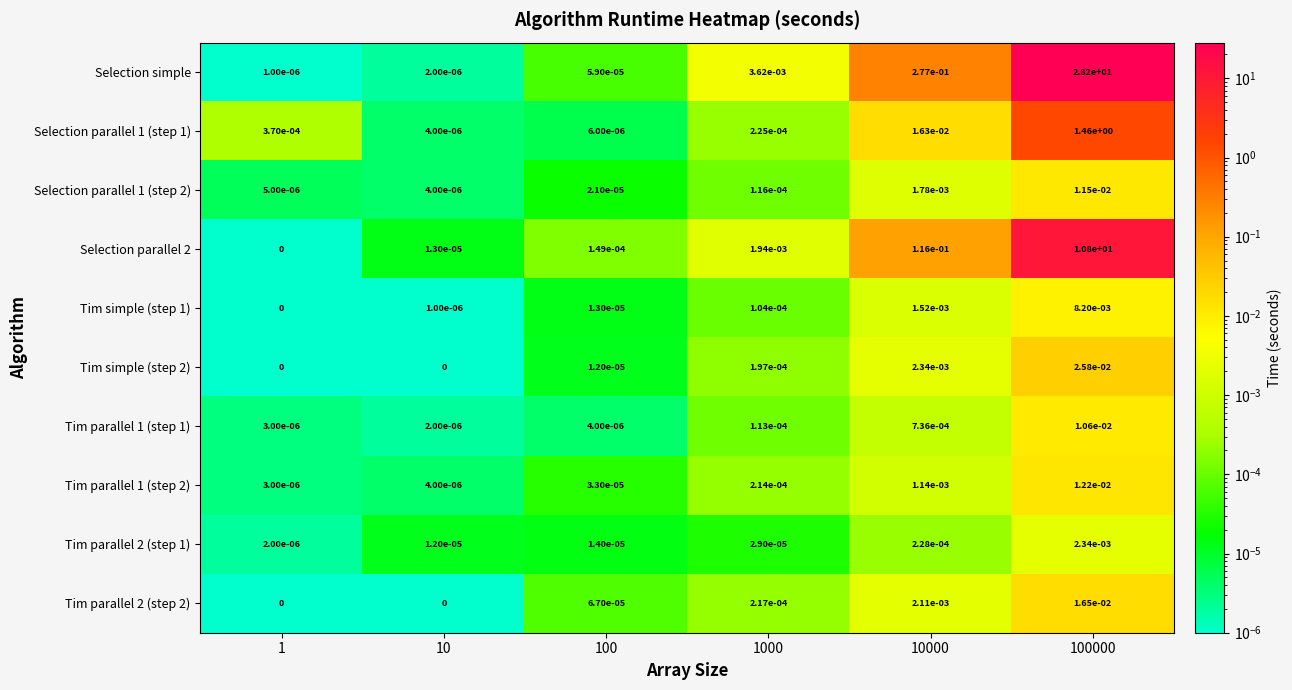

At which category is the sum across all series the highest?

100000